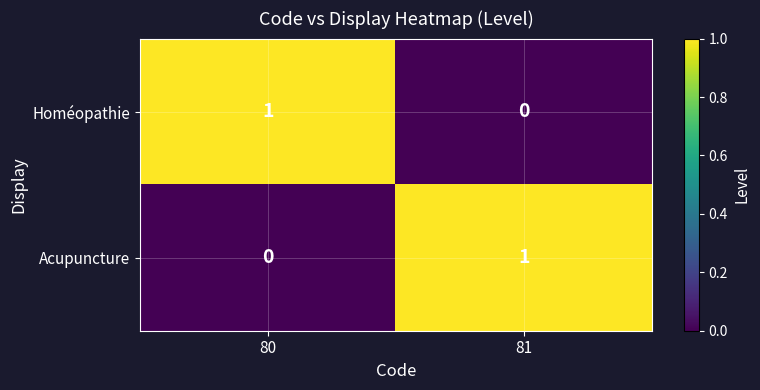

List the labels in order of Acupuncture value, smallest first.

80, 81